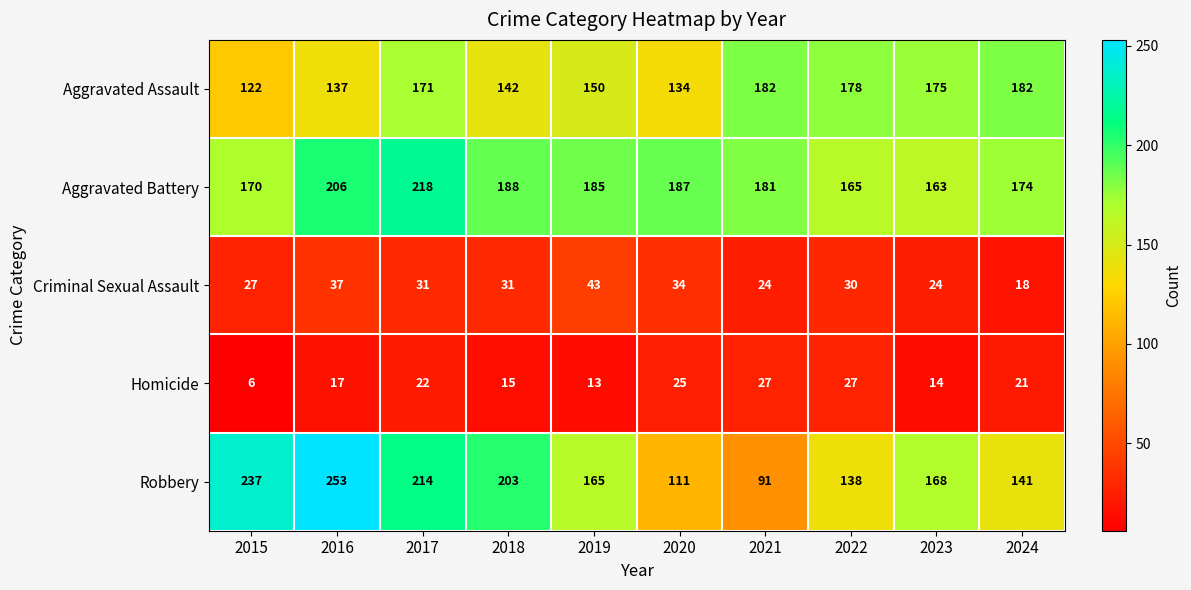

What is the sum of the Aggravated Battery values at 2017 and 2020?

405